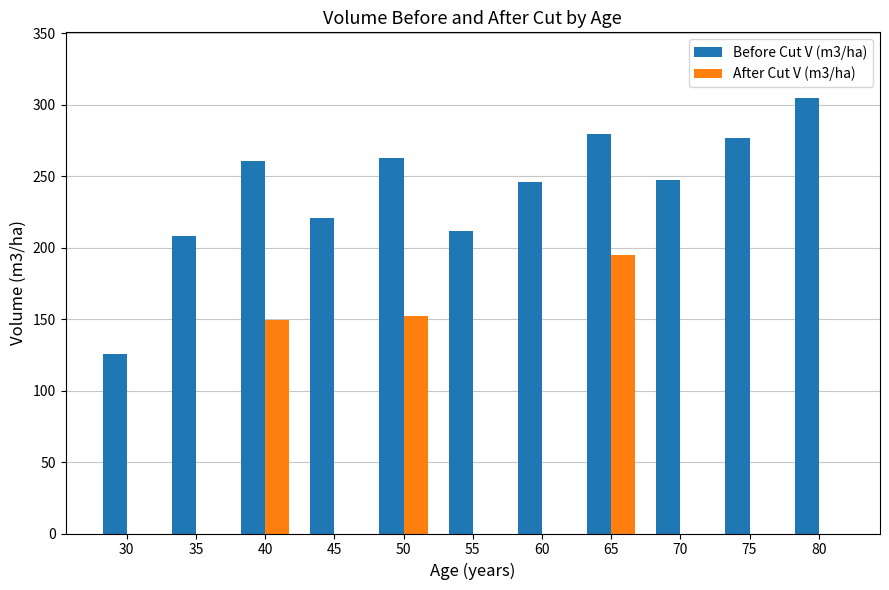

What is the maximum value for Before Cut V (m3/ha)?

304.9